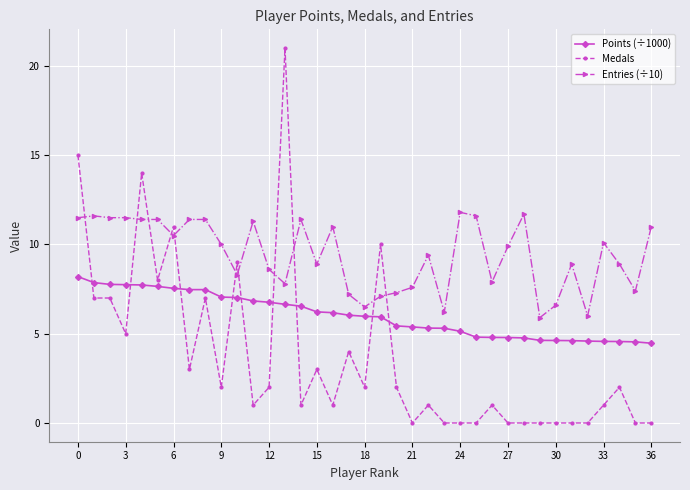

True or false: Medals has more than 0 interior local peaks.

True